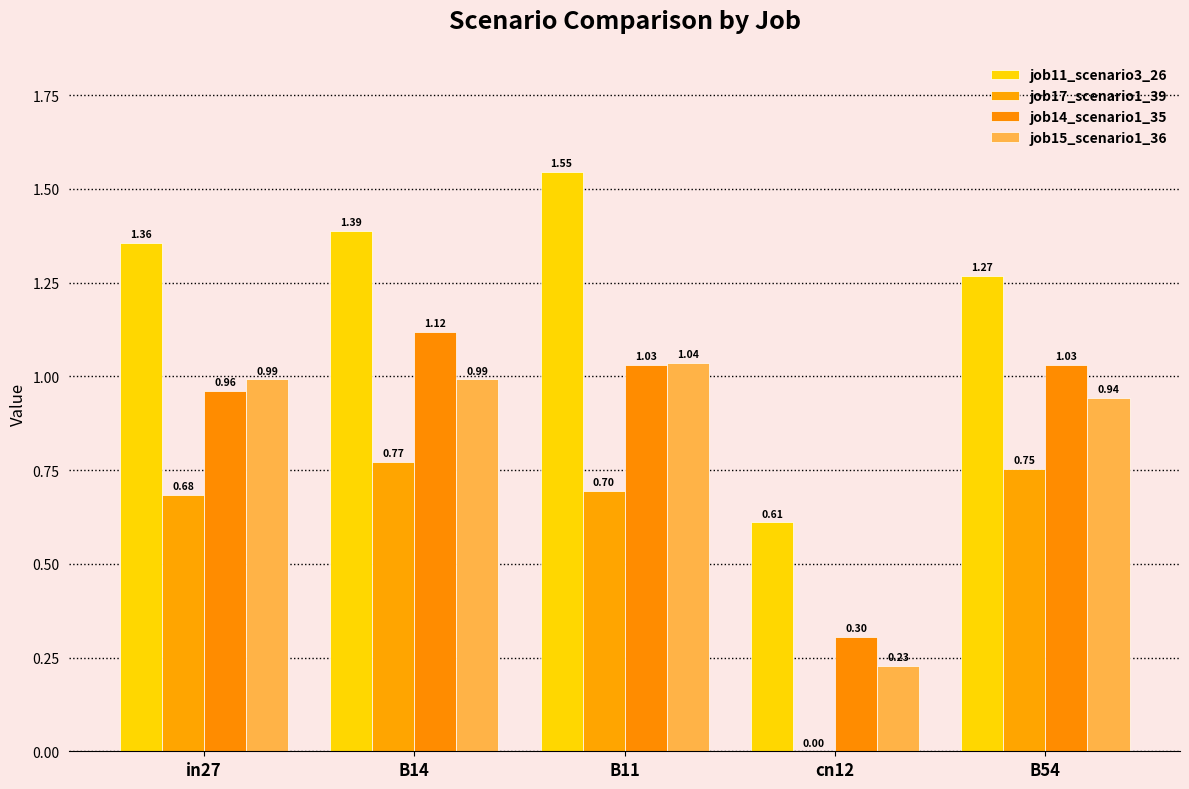

Reading left to right, extract all data points from this chart.

job11_scenario3_26: in27=1.4	B14=1.4	B11=1.5	cn12=0.6	B54=1.3
job17_scenario1_39: in27=0.7	B14=0.8	B11=0.7	cn12=0.0	B54=0.8
job14_scenario1_35: in27=1.0	B14=1.1	B11=1.0	cn12=0.3	B54=1.0
job15_scenario1_36: in27=1.0	B14=1.0	B11=1.0	cn12=0.2	B54=0.9